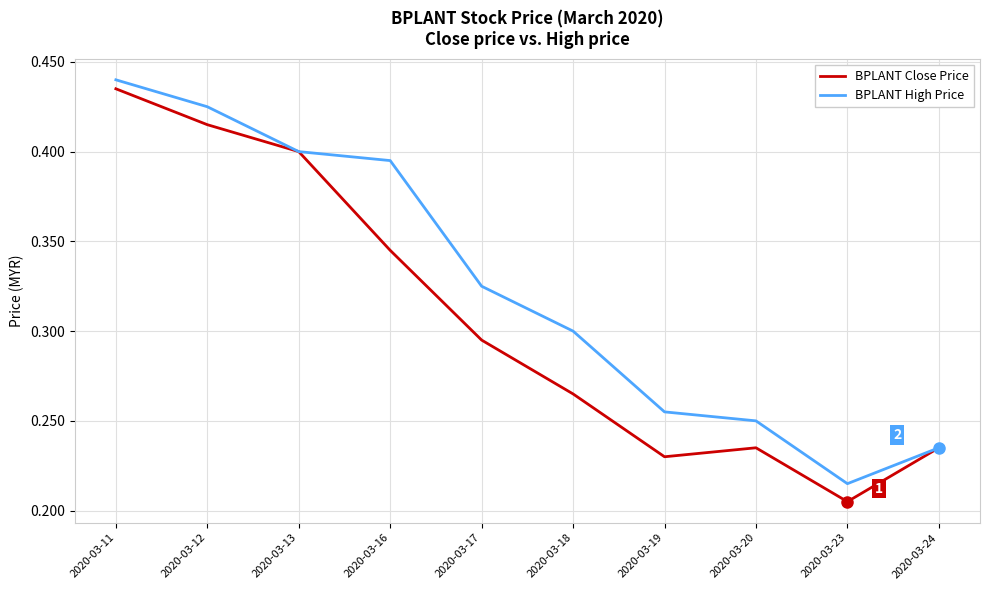

The BPLANT High Price series shows 0.4 at 2020-03-12. True or false?

True